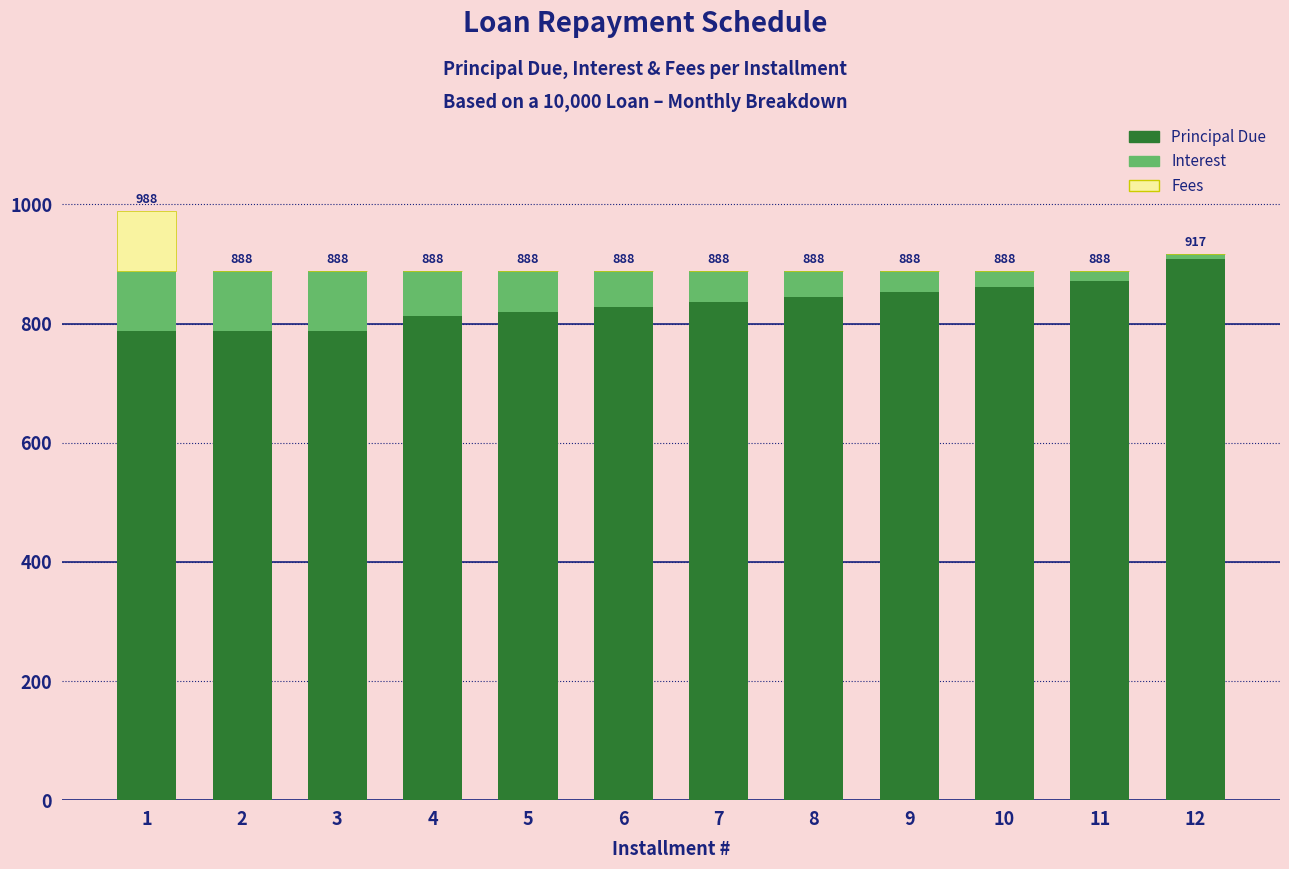

What is the maximum value for Principal Due?

907.8